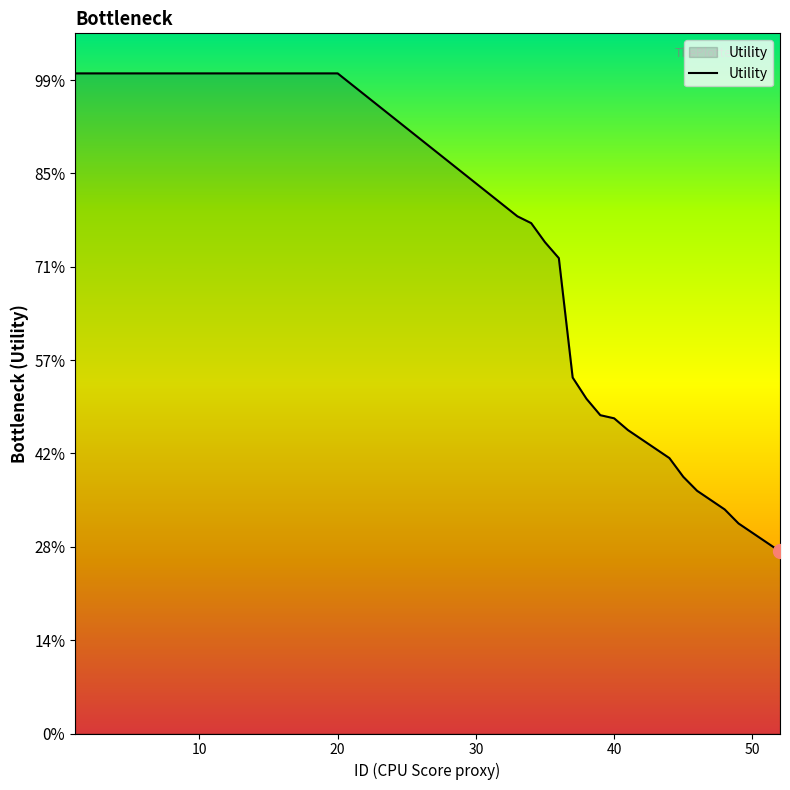

Does the chart have visible grid lines?

No